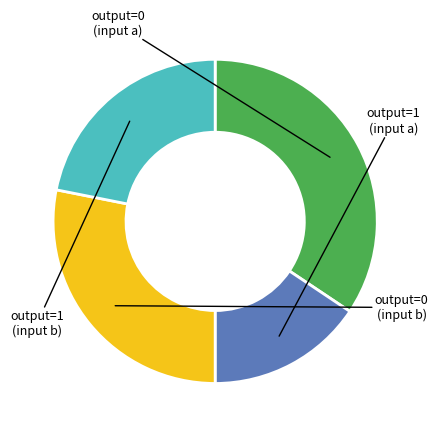

Is there a majority slice in this chart?

No